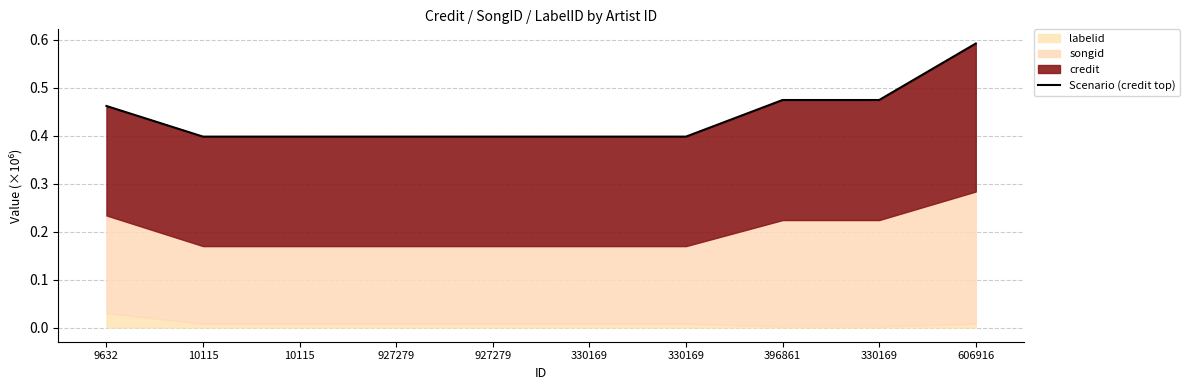

List the labels in order of value, smallest first.

10115, 10115, 927279, 927279, 330169, 330169, 9632, 396861, 330169, 606916